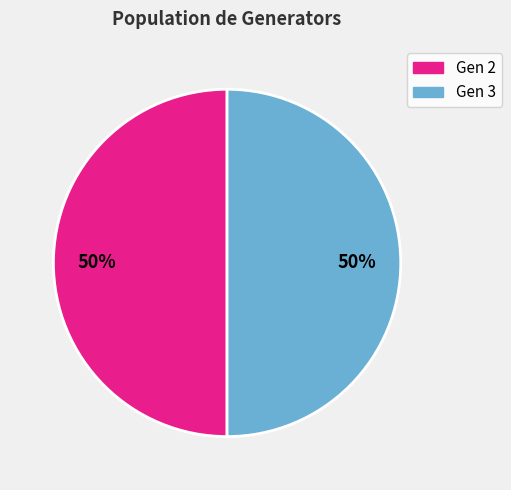

To the nearest percent, what is the average slice percentage?

50%